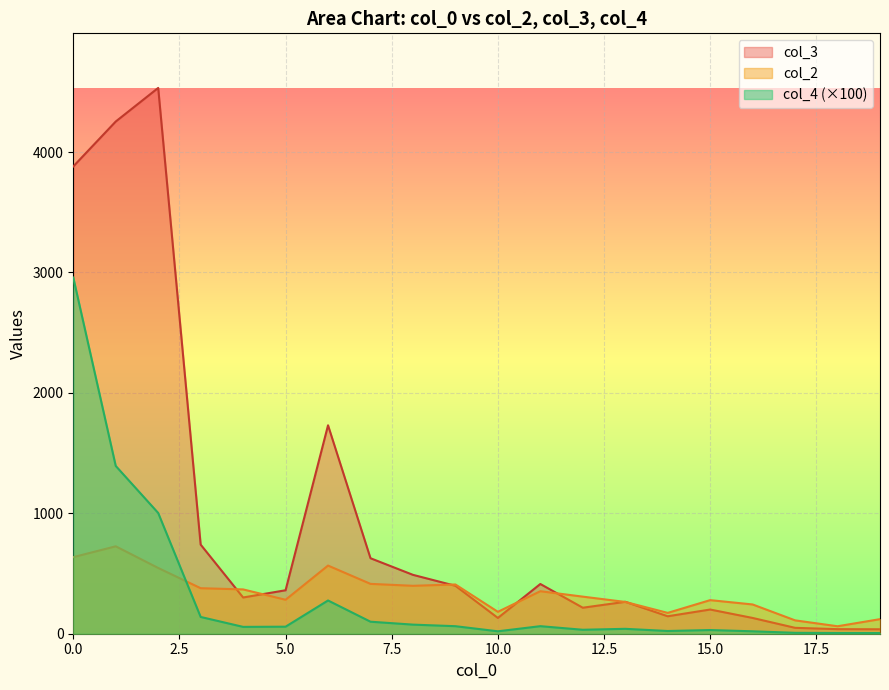

How many distinct data groups are displayed?

3